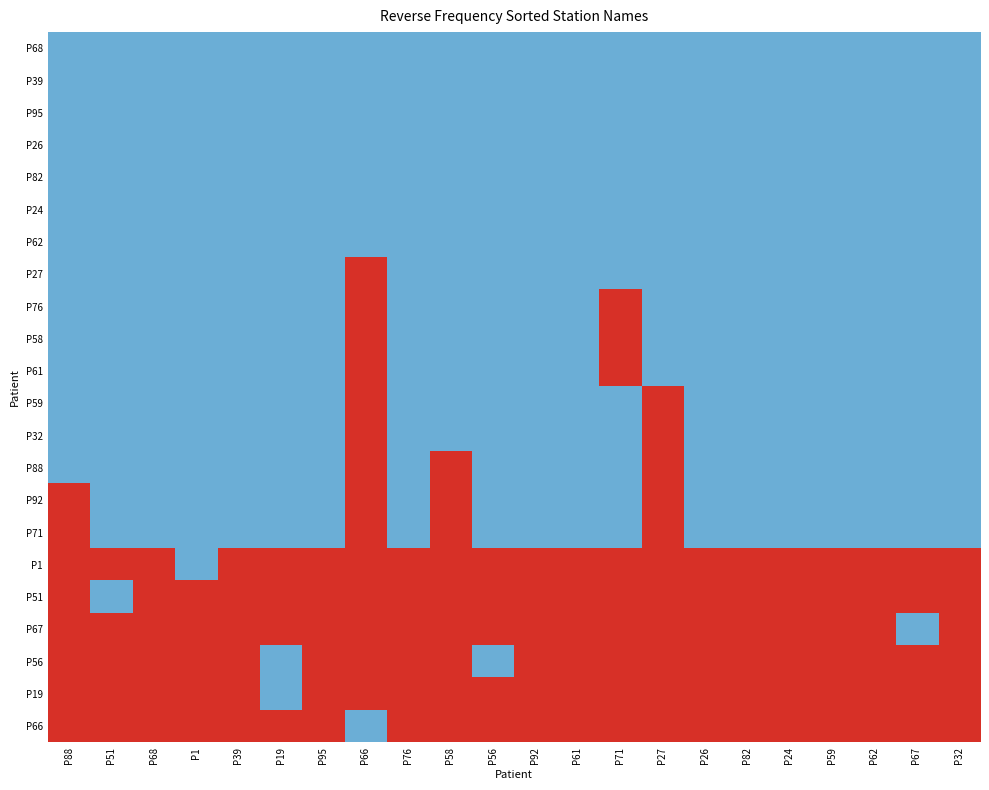

Reading left to right, transcribe all the data shown in this chart.

P68: P88=0	P51=0	P68=0	P1=0	P39=0	P19=0	P95=0	P66=0	P76=0	P58=0	P56=0	P92=0	P61=0	P71=0	P27=0	P26=0	P82=0	P24=0	P59=0	P62=0	P67=0	P32=0
P39: P88=0	P51=0	P68=0	P1=0	P39=0	P19=0	P95=0	P66=0	P76=0	P58=0	P56=0	P92=0	P61=0	P71=0	P27=0	P26=0	P82=0	P24=0	P59=0	P62=0	P67=0	P32=0
P95: P88=0	P51=0	P68=0	P1=0	P39=0	P19=0	P95=0	P66=0	P76=0	P58=0	P56=0	P92=0	P61=0	P71=0	P27=0	P26=0	P82=0	P24=0	P59=0	P62=0	P67=0	P32=0
P26: P88=0	P51=0	P68=0	P1=0	P39=0	P19=0	P95=0	P66=0	P76=0	P58=0	P56=0	P92=0	P61=0	P71=0	P27=0	P26=0	P82=0	P24=0	P59=0	P62=0	P67=0	P32=0
P82: P88=0	P51=0	P68=0	P1=0	P39=0	P19=0	P95=0	P66=0	P76=0	P58=0	P56=0	P92=0	P61=0	P71=0	P27=0	P26=0	P82=0	P24=0	P59=0	P62=0	P67=0	P32=0
P24: P88=0	P51=0	P68=0	P1=0	P39=0	P19=0	P95=0	P66=0	P76=0	P58=0	P56=0	P92=0	P61=0	P71=0	P27=0	P26=0	P82=0	P24=0	P59=0	P62=0	P67=0	P32=0
P62: P88=0	P51=0	P68=0	P1=0	P39=0	P19=0	P95=0	P66=0	P76=0	P58=0	P56=0	P92=0	P61=0	P71=0	P27=0	P26=0	P82=0	P24=0	P59=0	P62=0	P67=0	P32=0
P27: P88=0	P51=0	P68=0	P1=0	P39=0	P19=0	P95=0	P66=1	P76=0	P58=0	P56=0	P92=0	P61=0	P71=0	P27=0	P26=0	P82=0	P24=0	P59=0	P62=0	P67=0	P32=0
P76: P88=0	P51=0	P68=0	P1=0	P39=0	P19=0	P95=0	P66=1	P76=0	P58=0	P56=0	P92=0	P61=0	P71=1	P27=0	P26=0	P82=0	P24=0	P59=0	P62=0	P67=0	P32=0
P58: P88=0	P51=0	P68=0	P1=0	P39=0	P19=0	P95=0	P66=1	P76=0	P58=0	P56=0	P92=0	P61=0	P71=1	P27=0	P26=0	P82=0	P24=0	P59=0	P62=0	P67=0	P32=0
P61: P88=0	P51=0	P68=0	P1=0	P39=0	P19=0	P95=0	P66=1	P76=0	P58=0	P56=0	P92=0	P61=0	P71=1	P27=0	P26=0	P82=0	P24=0	P59=0	P62=0	P67=0	P32=0
P59: P88=0	P51=0	P68=0	P1=0	P39=0	P19=0	P95=0	P66=1	P76=0	P58=0	P56=0	P92=0	P61=0	P71=0	P27=1	P26=0	P82=0	P24=0	P59=0	P62=0	P67=0	P32=0
P32: P88=0	P51=0	P68=0	P1=0	P39=0	P19=0	P95=0	P66=1	P76=0	P58=0	P56=0	P92=0	P61=0	P71=0	P27=1	P26=0	P82=0	P24=0	P59=0	P62=0	P67=0	P32=0
P88: P88=0	P51=0	P68=0	P1=0	P39=0	P19=0	P95=0	P66=1	P76=0	P58=1	P56=0	P92=0	P61=0	P71=0	P27=1	P26=0	P82=0	P24=0	P59=0	P62=0	P67=0	P32=0
P92: P88=1	P51=0	P68=0	P1=0	P39=0	P19=0	P95=0	P66=1	P76=0	P58=1	P56=0	P92=0	P61=0	P71=0	P27=1	P26=0	P82=0	P24=0	P59=0	P62=0	P67=0	P32=0
P71: P88=1	P51=0	P68=0	P1=0	P39=0	P19=0	P95=0	P66=1	P76=0	P58=1	P56=0	P92=0	P61=0	P71=0	P27=1	P26=0	P82=0	P24=0	P59=0	P62=0	P67=0	P32=0
P1: P88=1	P51=1	P68=1	P1=0	P39=1	P19=1	P95=1	P66=1	P76=1	P58=1	P56=1	P92=1	P61=1	P71=1	P27=1	P26=1	P82=1	P24=1	P59=1	P62=1	P67=1	P32=1
P51: P88=1	P51=0	P68=1	P1=1	P39=1	P19=1	P95=1	P66=1	P76=1	P58=1	P56=1	P92=1	P61=1	P71=1	P27=1	P26=1	P82=1	P24=1	P59=1	P62=1	P67=1	P32=1
P67: P88=1	P51=1	P68=1	P1=1	P39=1	P19=1	P95=1	P66=1	P76=1	P58=1	P56=1	P92=1	P61=1	P71=1	P27=1	P26=1	P82=1	P24=1	P59=1	P62=1	P67=0	P32=1
P56: P88=1	P51=1	P68=1	P1=1	P39=1	P19=0	P95=1	P66=1	P76=1	P58=1	P56=0	P92=1	P61=1	P71=1	P27=1	P26=1	P82=1	P24=1	P59=1	P62=1	P67=1	P32=1
P19: P88=1	P51=1	P68=1	P1=1	P39=1	P19=0	P95=1	P66=1	P76=1	P58=1	P56=1	P92=1	P61=1	P71=1	P27=1	P26=1	P82=1	P24=1	P59=1	P62=1	P67=1	P32=1
P66: P88=1	P51=1	P68=1	P1=1	P39=1	P19=1	P95=1	P66=0	P76=1	P58=1	P56=1	P92=1	P61=1	P71=1	P27=1	P26=1	P82=1	P24=1	P59=1	P62=1	P67=1	P32=1